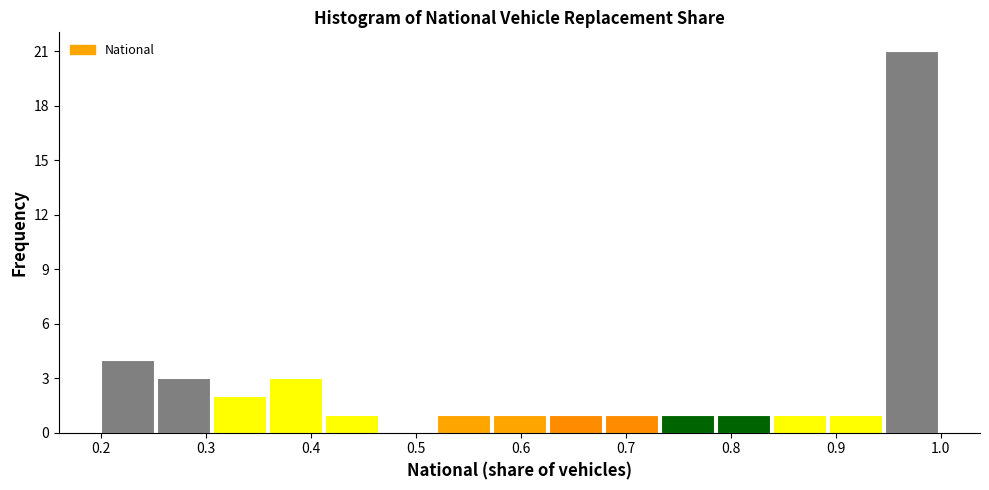

Reading left to right, list every bar in this chart as the range it spans on the x-axis followed by its height. Neither the bar edges nor the heights are printed on the chart, so give them approximately, as read against the axes.

0.20 to 0.25: 4
0.25 to 0.31: 3
0.31 to 0.36: 2
0.36 to 0.41: 3
0.41 to 0.47: 1
0.47 to 0.52: 0
0.52 to 0.57: 1
0.57 to 0.63: 1
0.63 to 0.68: 1
0.68 to 0.73: 1
0.73 to 0.79: 1
0.79 to 0.84: 1
0.84 to 0.89: 1
0.89 to 0.95: 1
0.95 to 1.00: 21